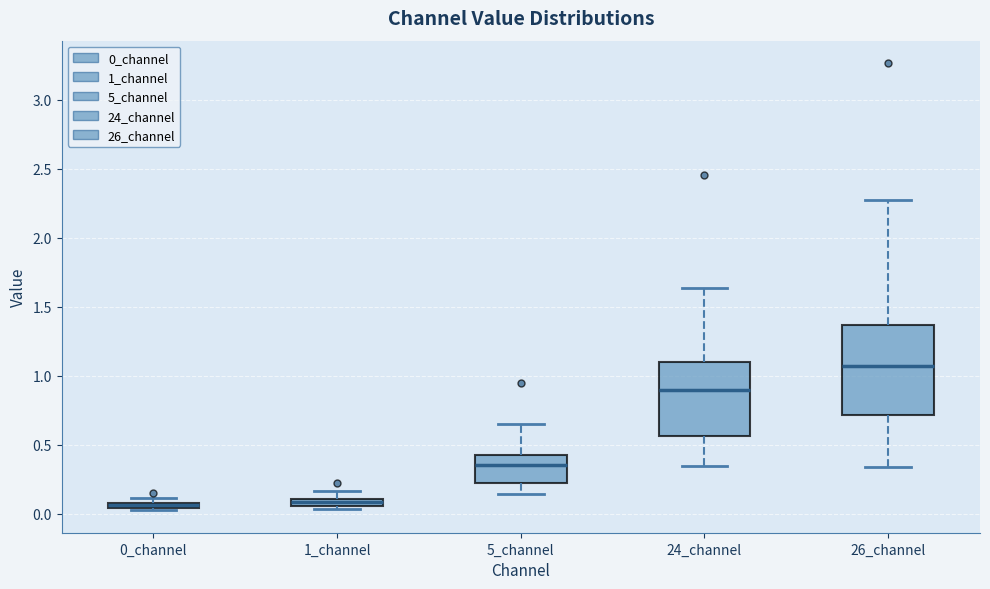

Where does the median line of the box for 24_channel sit on the y-axis? The values are not printed on the chart, so give them approximately, as read against the axis.

0.90